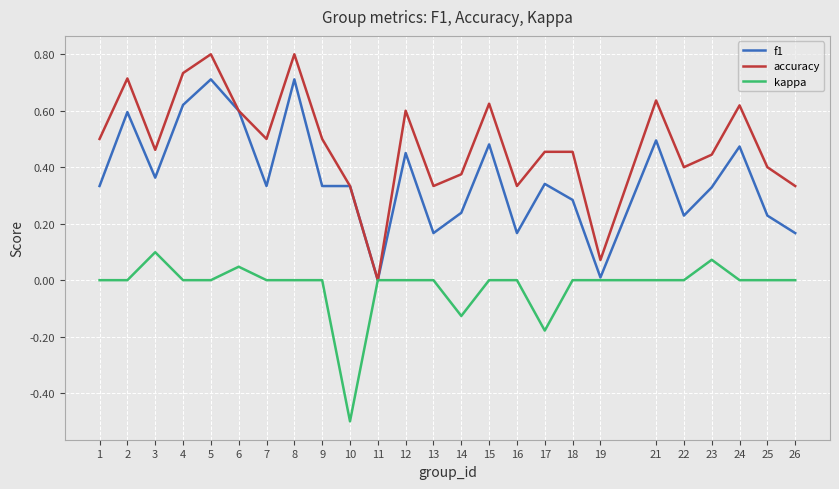

The value of kappa at 7 is 0.0. True or false?

True